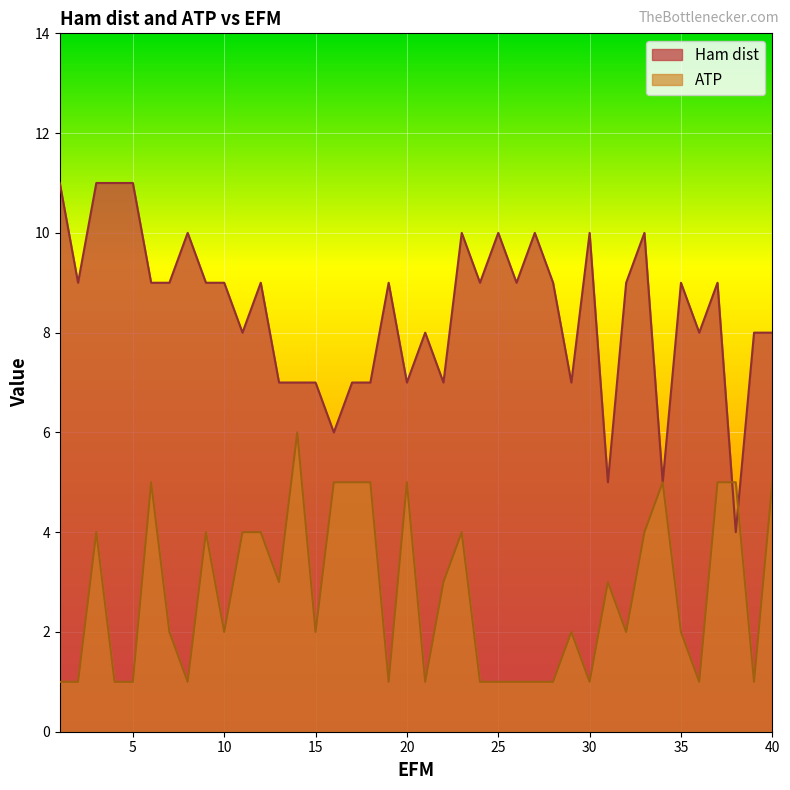

Between 21 and 36, which series saw the biggest shift?

Ham dist